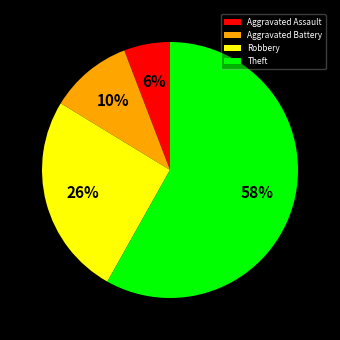

To the nearest percent, what portion does Aggravated Assault represent?

6%